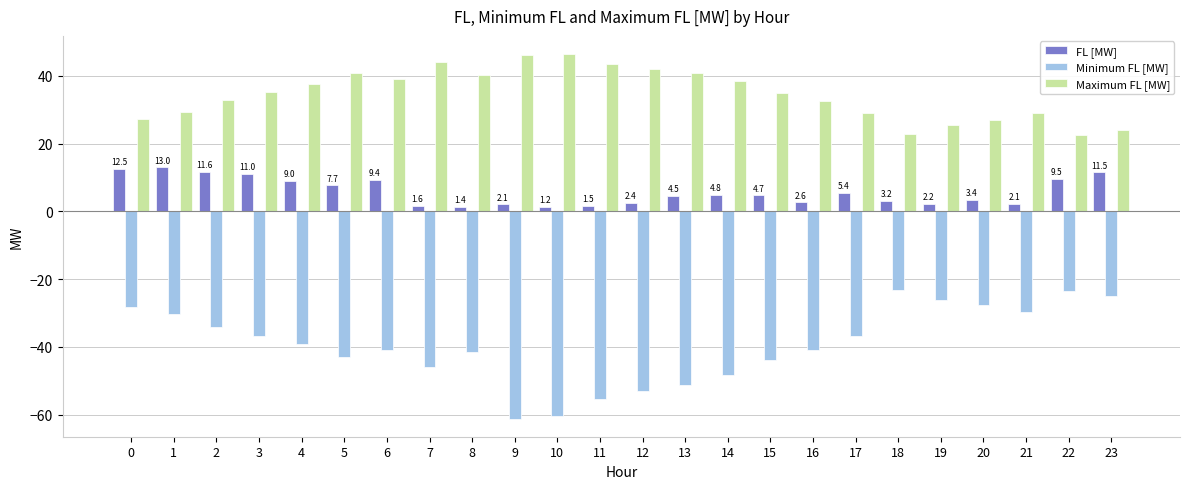

What is the difference between the second highest and second lowest values in the Minimum FL [MW] series?

37.0